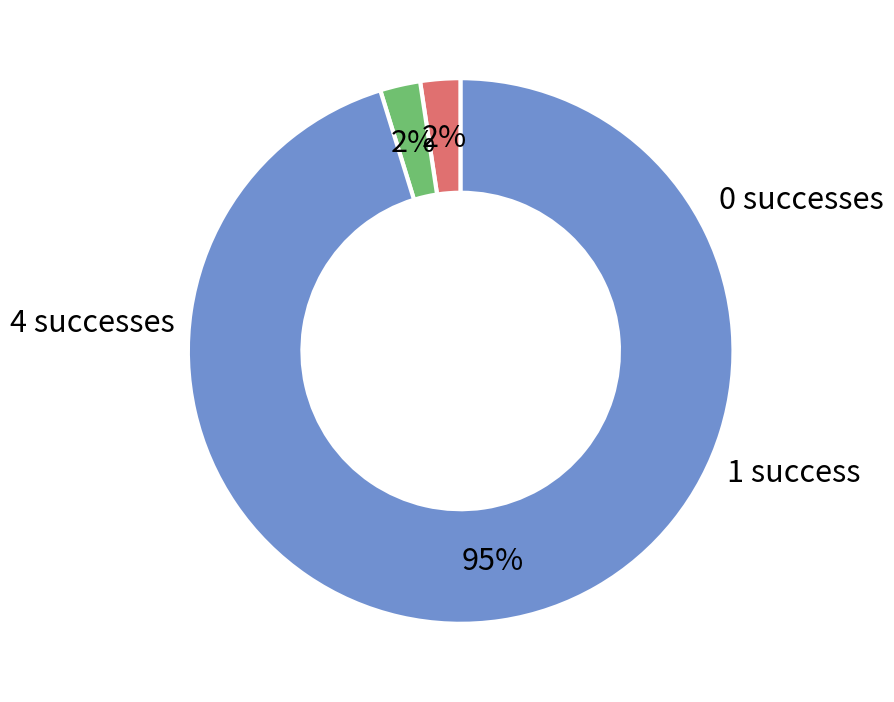

Does any single category account for the majority?

Yes